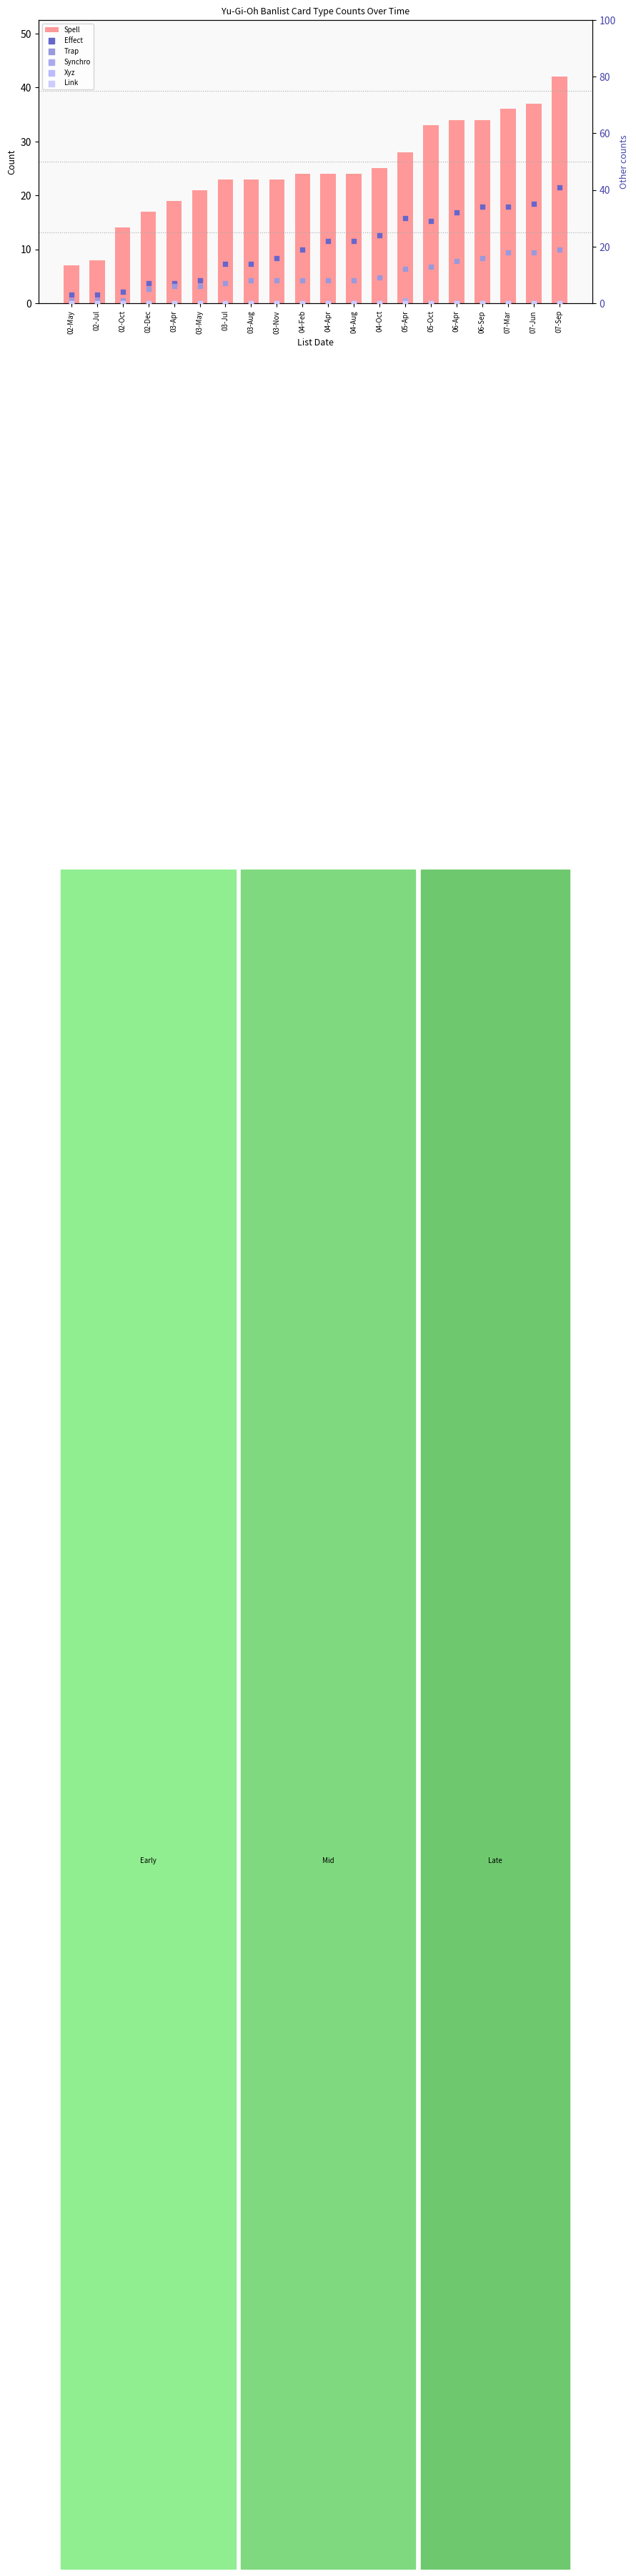

Which series contains the lowest Y value?

Synchro